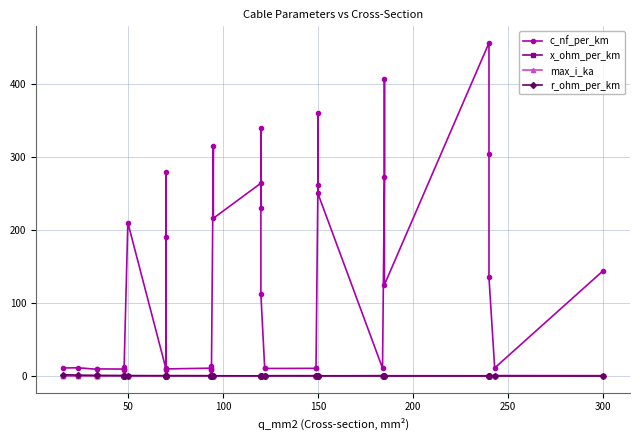

How many lines are shown in the chart?

4